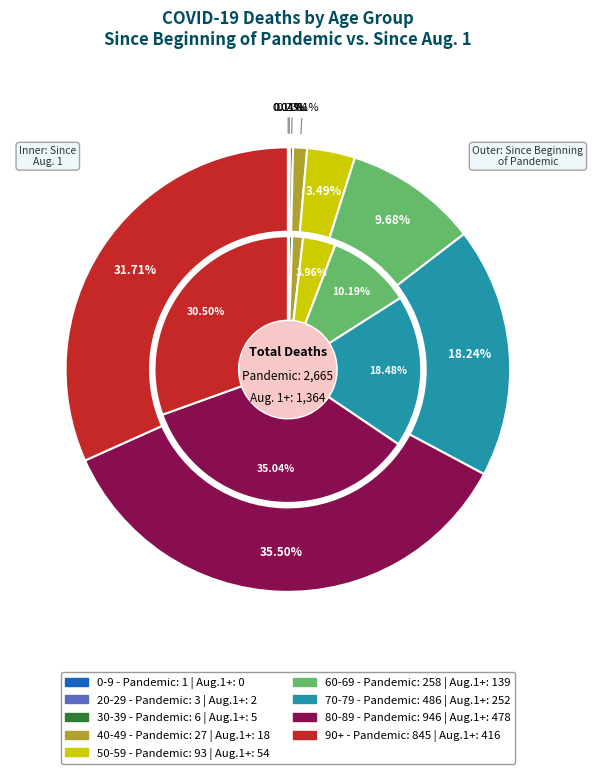

To the nearest percent, what portion does 70-79 represent?

18%